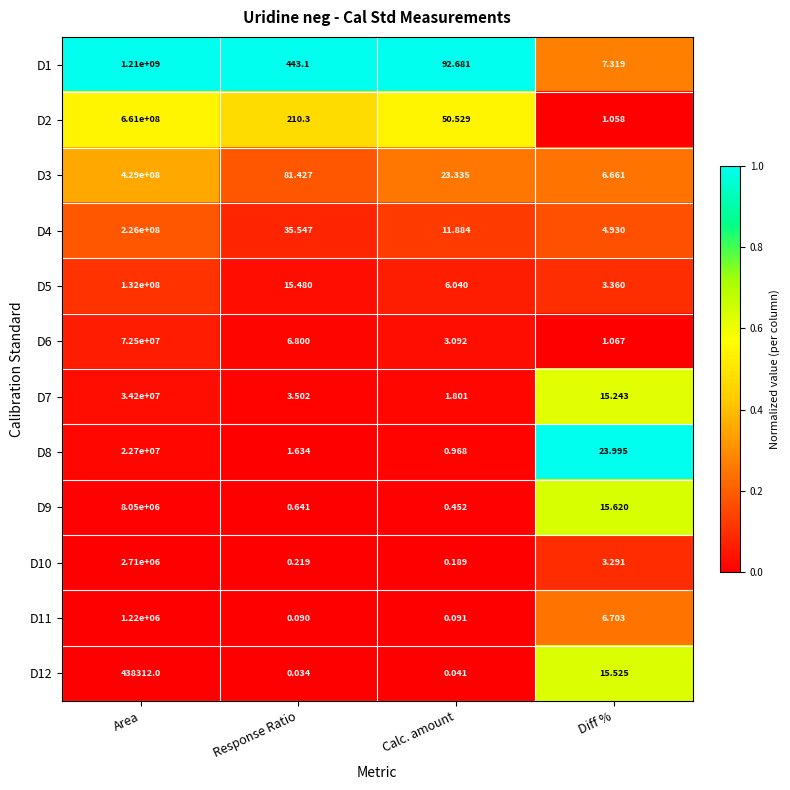

Rank the categories by D10 value from lowest to highest.

Calc. amount, Response Ratio, Diff %, Area